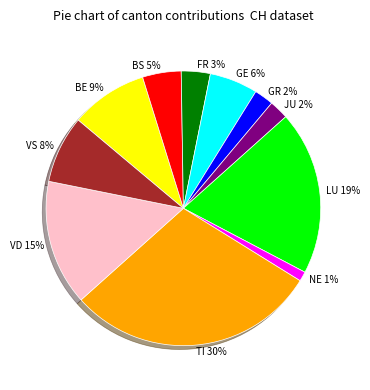

Between TI and BS, which is larger?

TI